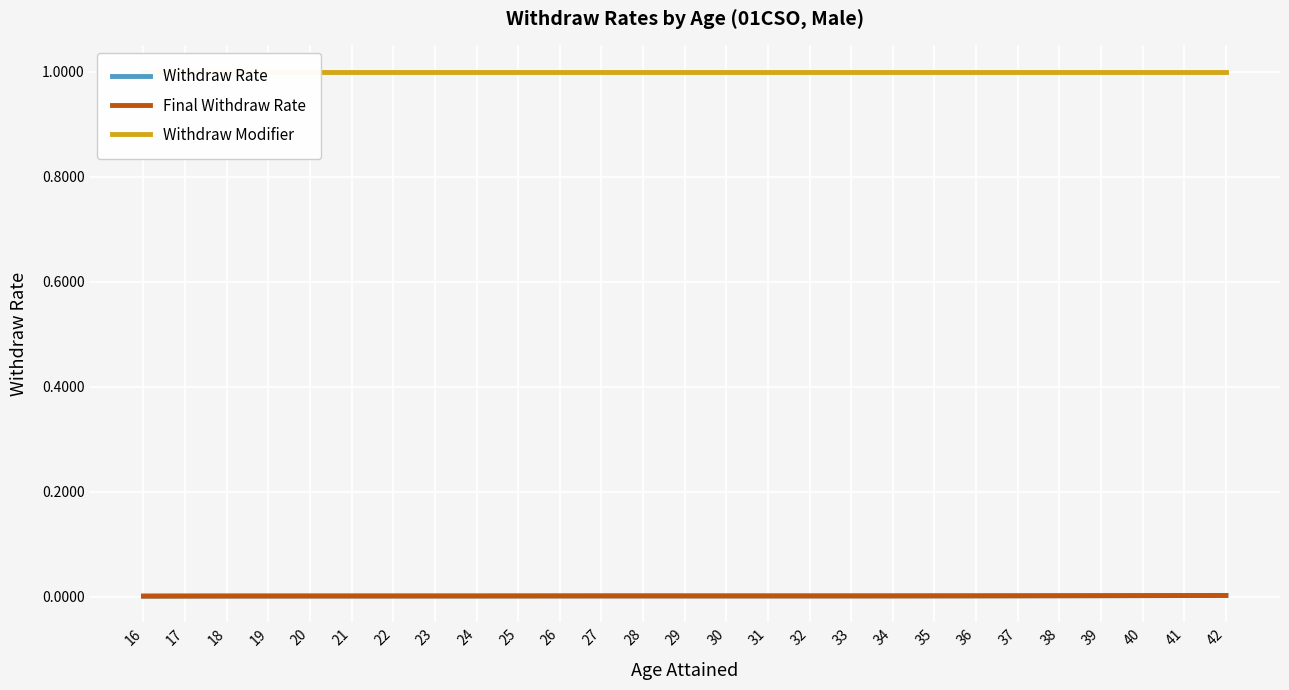

Reading left to right, transcribe all the data shown in this chart.

Withdraw Rate: 16=0.0	17=0.0	18=0.0	19=0.0	20=0.0	21=0.0	22=0.0	23=0.0	24=0.0	25=0.0	26=0.0	27=0.0	28=0.0	29=0.0	30=0.0	31=0.0	32=0.0	33=0.0	34=0.0	35=0.0	36=0.0	37=0.0	38=0.0	39=0.0	40=0.0	41=0.0	42=0.0
Final Withdraw Rate: 16=0.0	17=0.0	18=0.0	19=0.0	20=0.0	21=0.0	22=0.0	23=0.0	24=0.0	25=0.0	26=0.0	27=0.0	28=0.0	29=0.0	30=0.0	31=0.0	32=0.0	33=0.0	34=0.0	35=0.0	36=0.0	37=0.0	38=0.0	39=0.0	40=0.0	41=0.0	42=0.0
Withdraw Modifier: 16=1.0	17=1.0	18=1.0	19=1.0	20=1.0	21=1.0	22=1.0	23=1.0	24=1.0	25=1.0	26=1.0	27=1.0	28=1.0	29=1.0	30=1.0	31=1.0	32=1.0	33=1.0	34=1.0	35=1.0	36=1.0	37=1.0	38=1.0	39=1.0	40=1.0	41=1.0	42=1.0